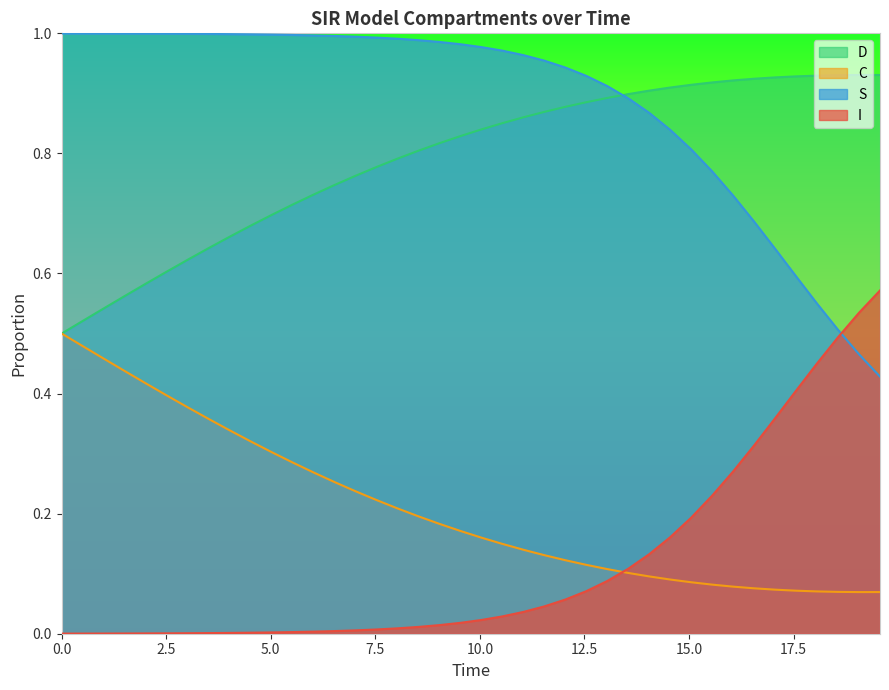

List the series in order of their peak value, highest first.

S, D, I, C